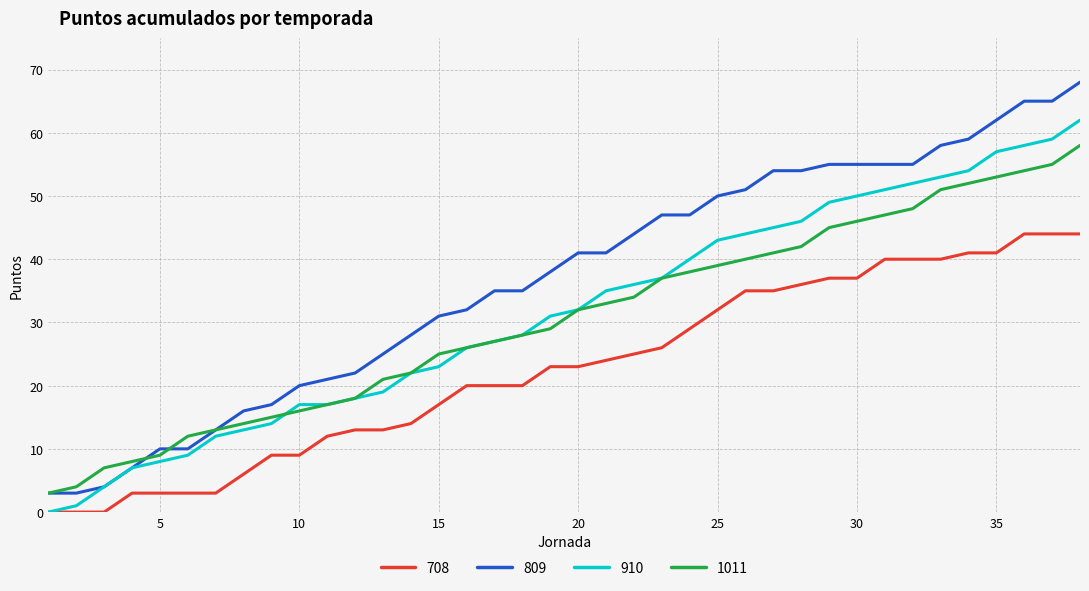

Which series has the largest total across all categories?

809